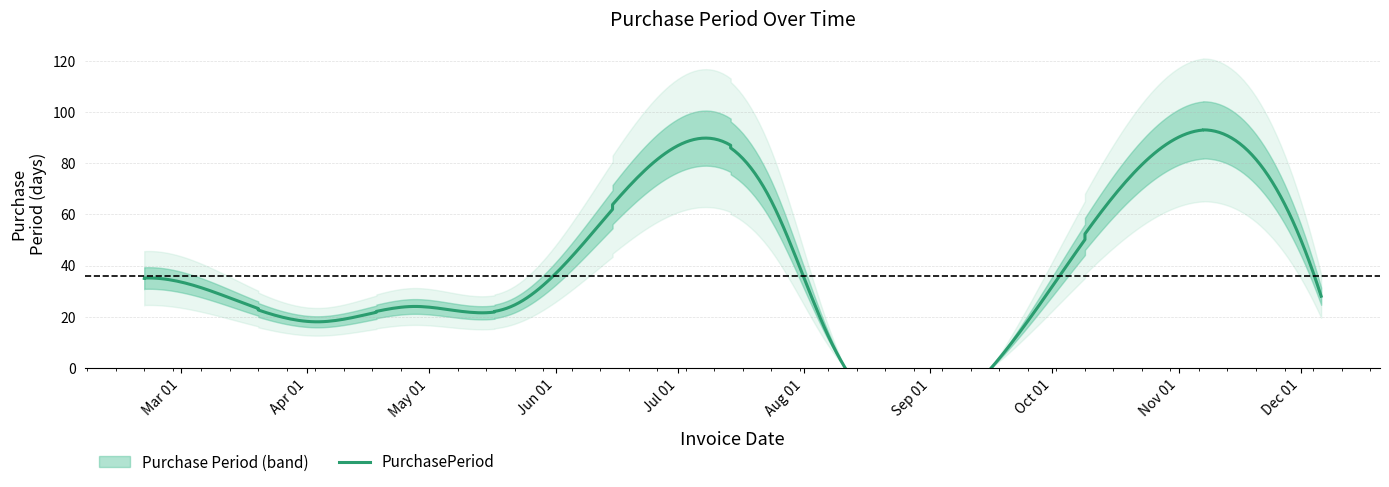

At which category does the data reach its first local valley?

2017-04-04